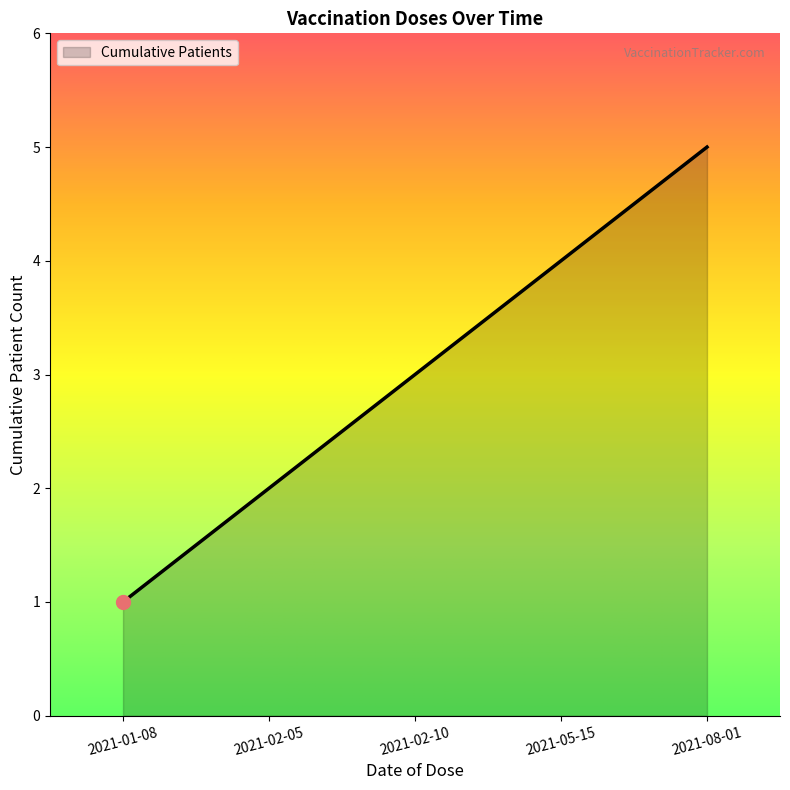

How many values are below 3?

2